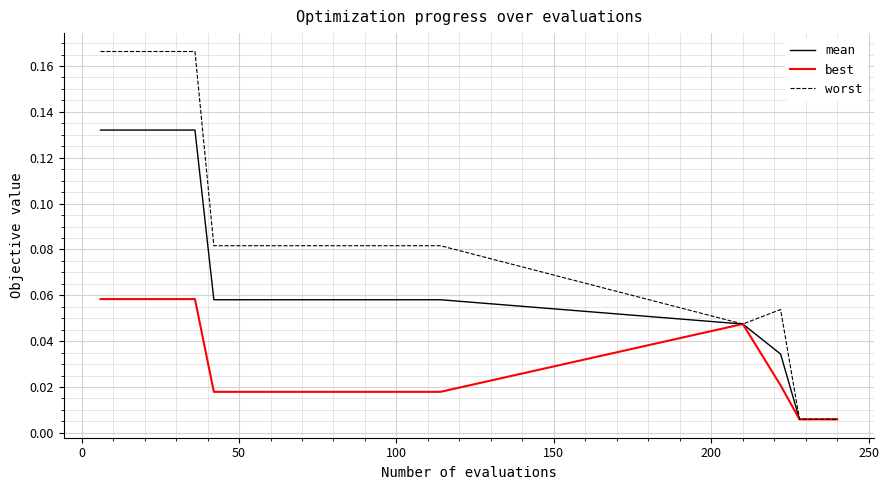

List the series in order of their peak value, lowest first.

best, mean, worst